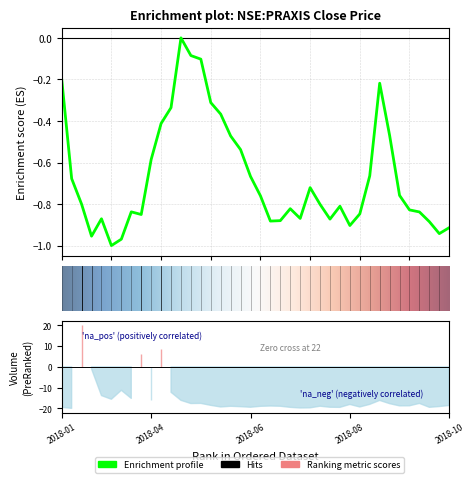

What is the label of the 32nd point from the left?

2018-09-03